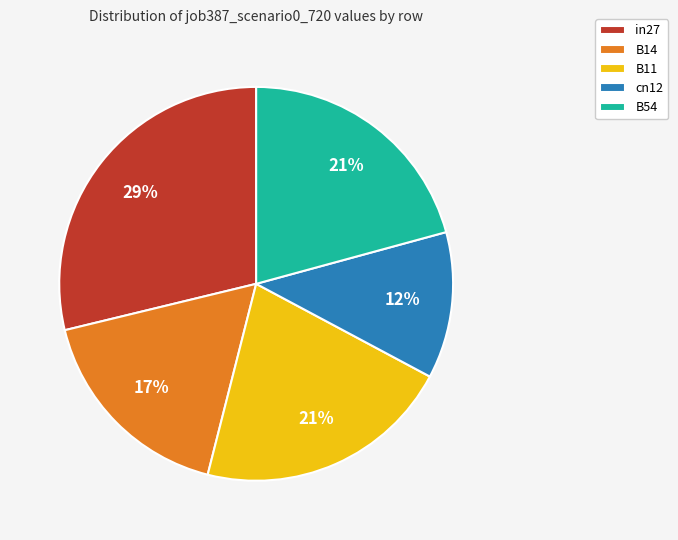

To the nearest percent, what percentage of the pie is in27?

29%